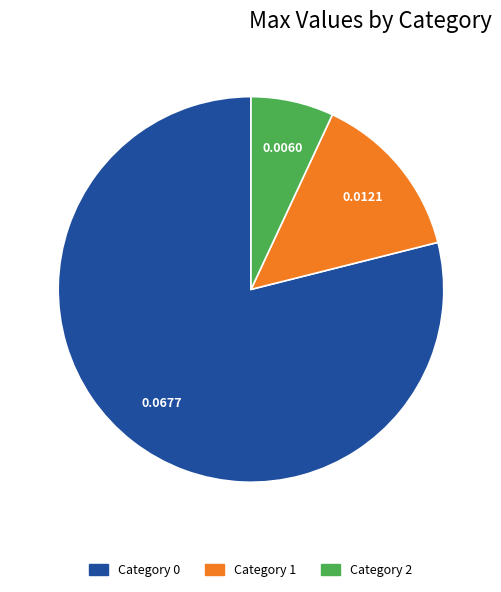

Is there any slice that represents more than half of the pie?

Yes